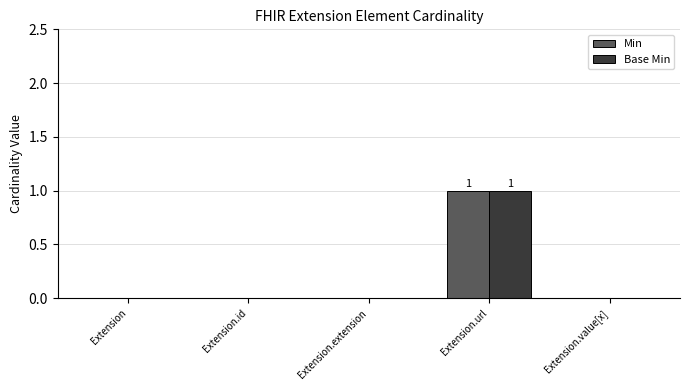

Are the bars grouped side by side (vs. stacked)?

Yes